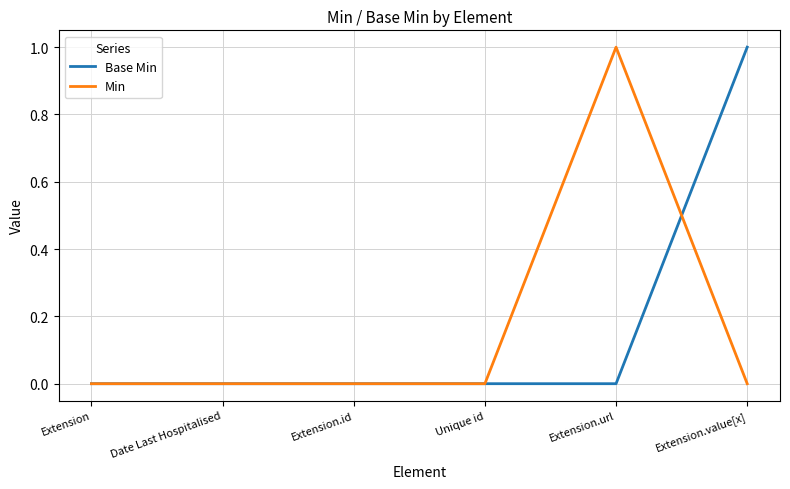

Reading left to right, extract all data points from this chart.

Base Min: Extension=0	Date Last Hospitalised=0	Extension.id=0	Unique id=0	Extension.url=0	Extension.value[x]=1
Min: Extension=0	Date Last Hospitalised=0	Extension.id=0	Unique id=0	Extension.url=1	Extension.value[x]=0